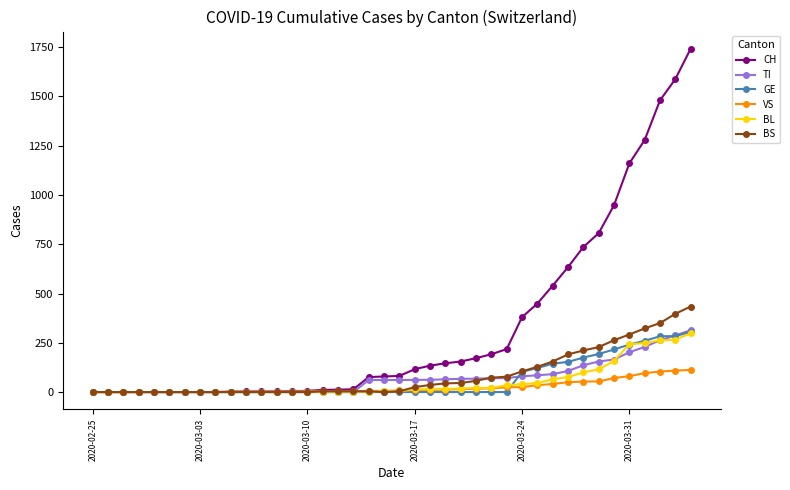

What is the difference between the maximum and minimum values in the BS series?

434